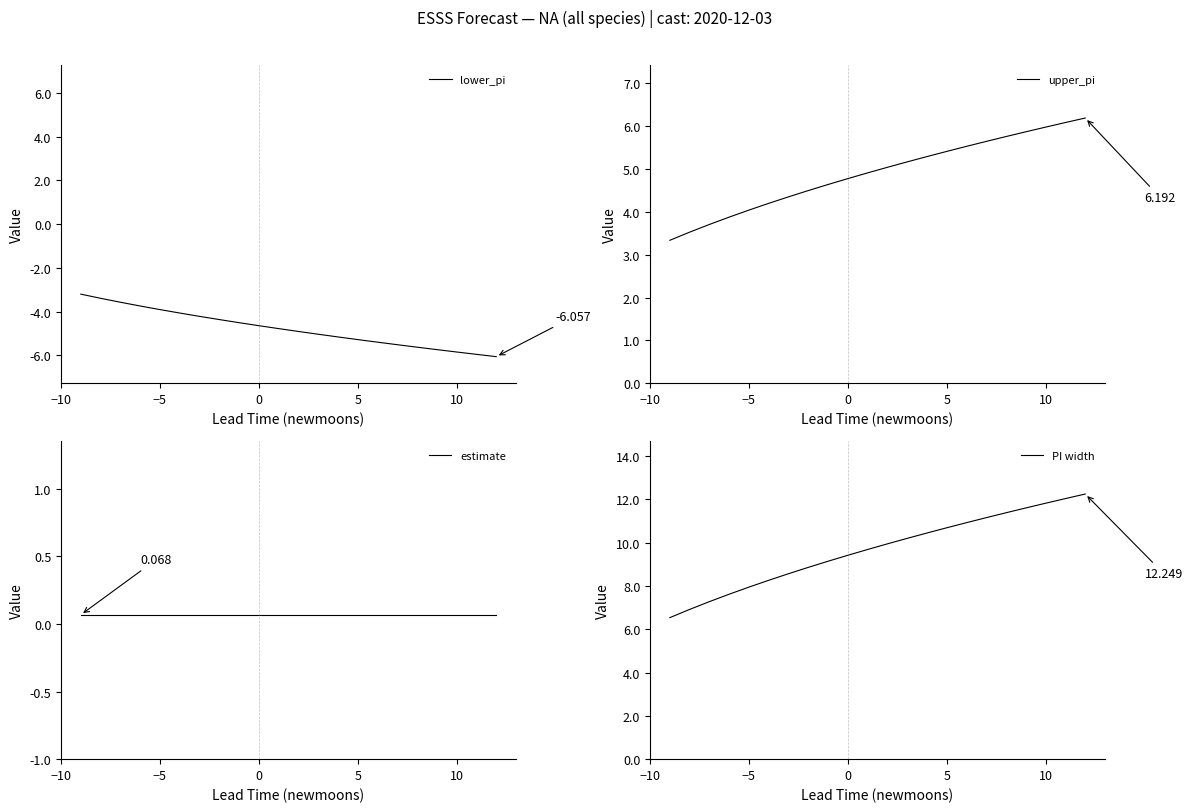

Which series has the largest total across all categories?

PI width